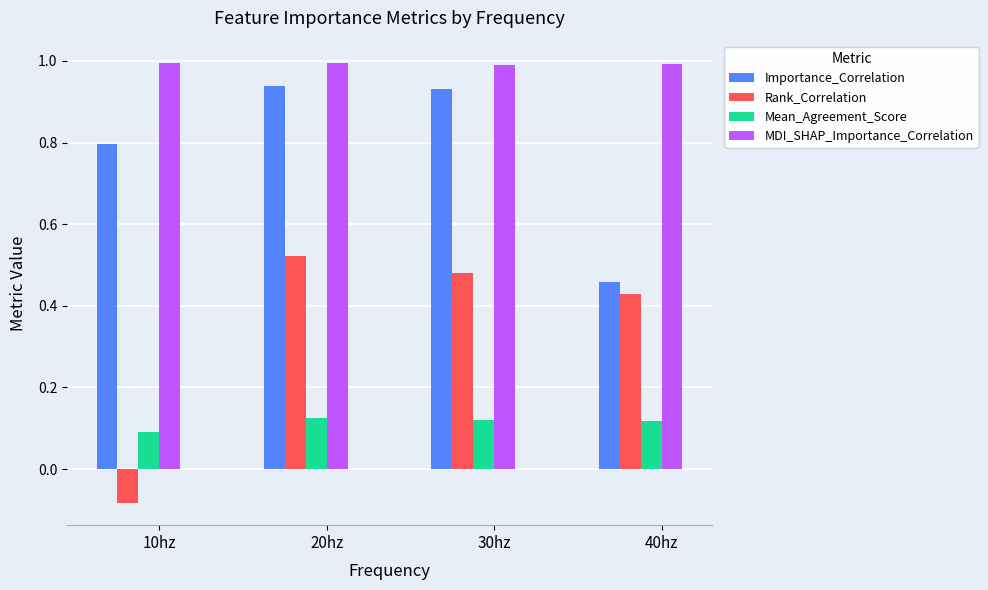

List the series in order of their peak value, highest first.

MDI_SHAP_Importance_Correlation, Importance_Correlation, Rank_Correlation, Mean_Agreement_Score